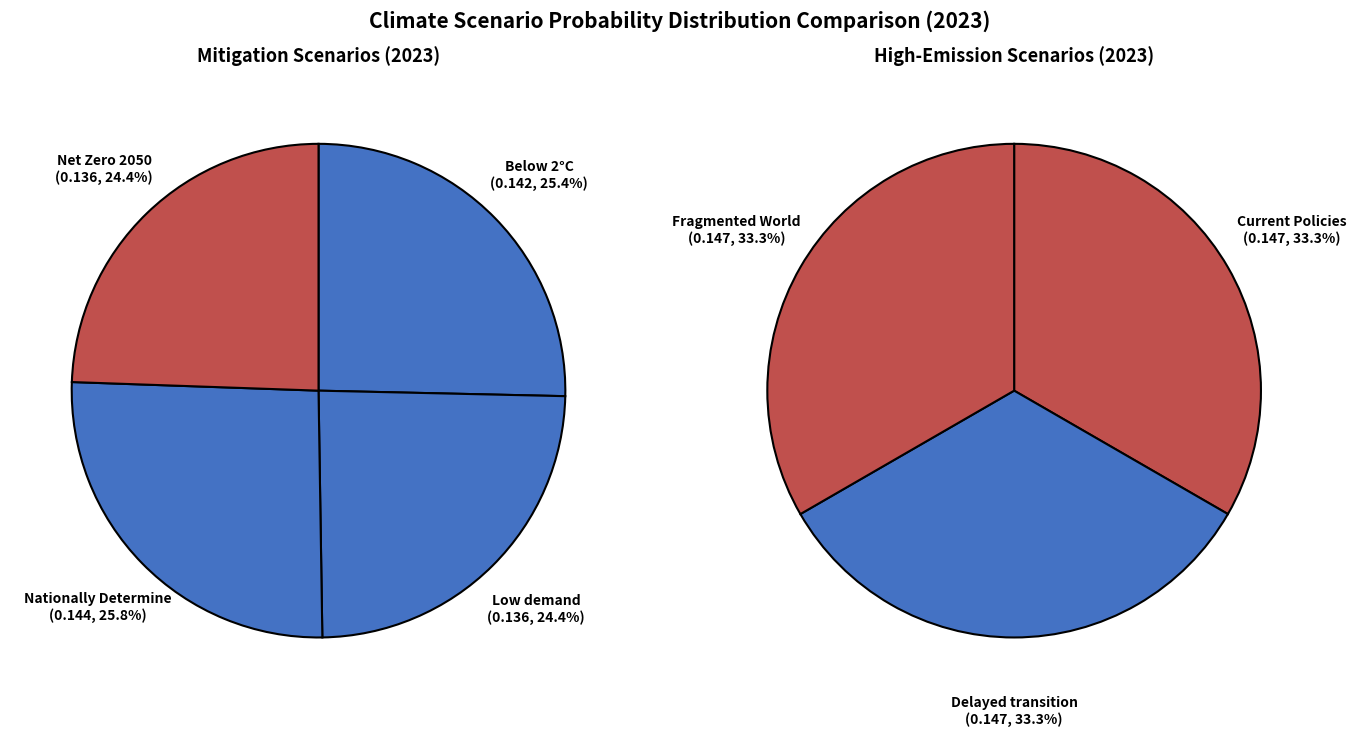

Count the number of slices in the pie.

7